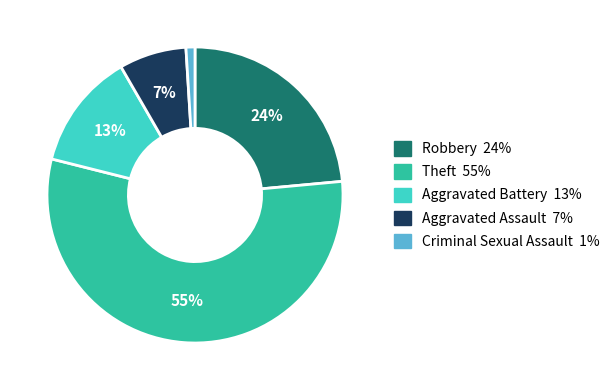

Which category accounts for the majority?

Theft